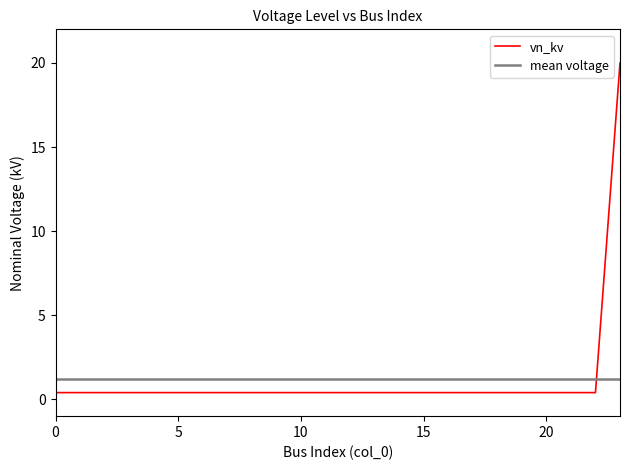

What is the value of the 7th point from the left?

0.4